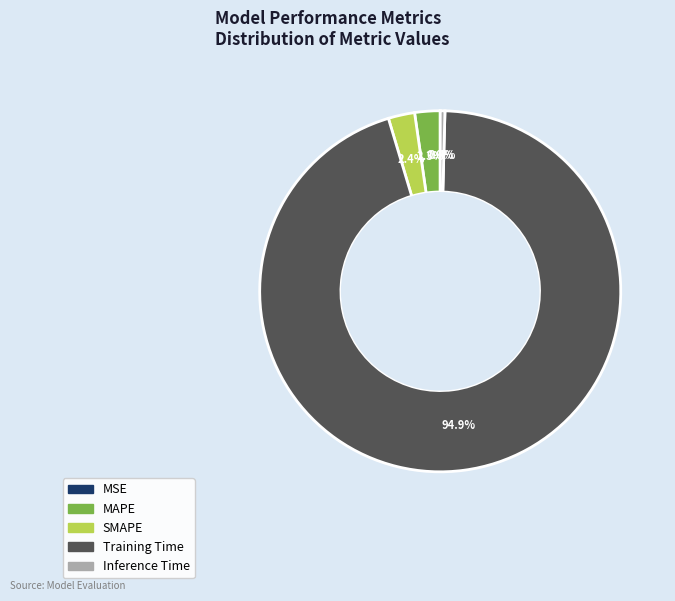

What is the largest slice in the pie chart?

Training Time